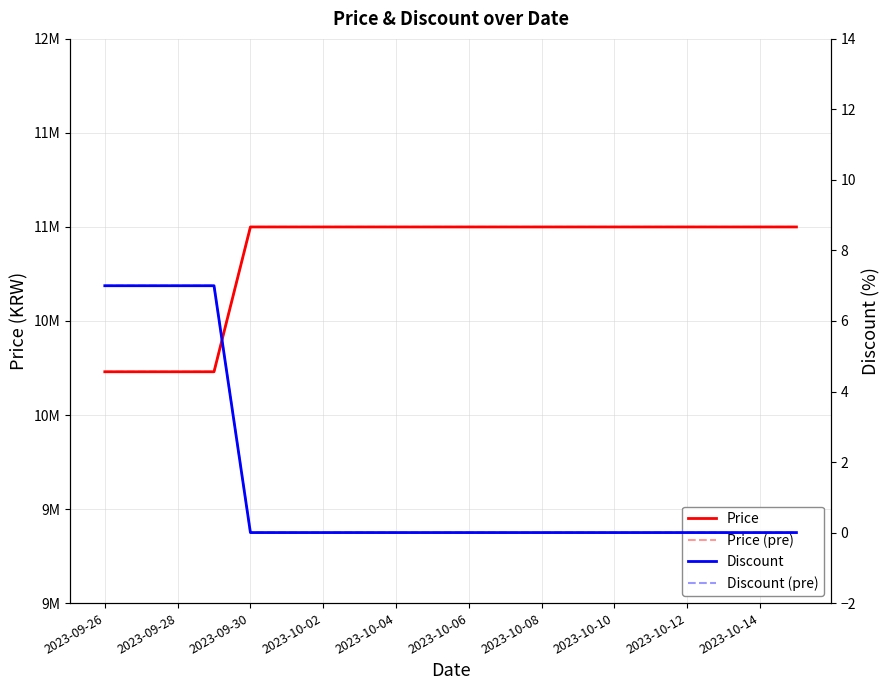

Does the chart have visible grid lines?

Yes